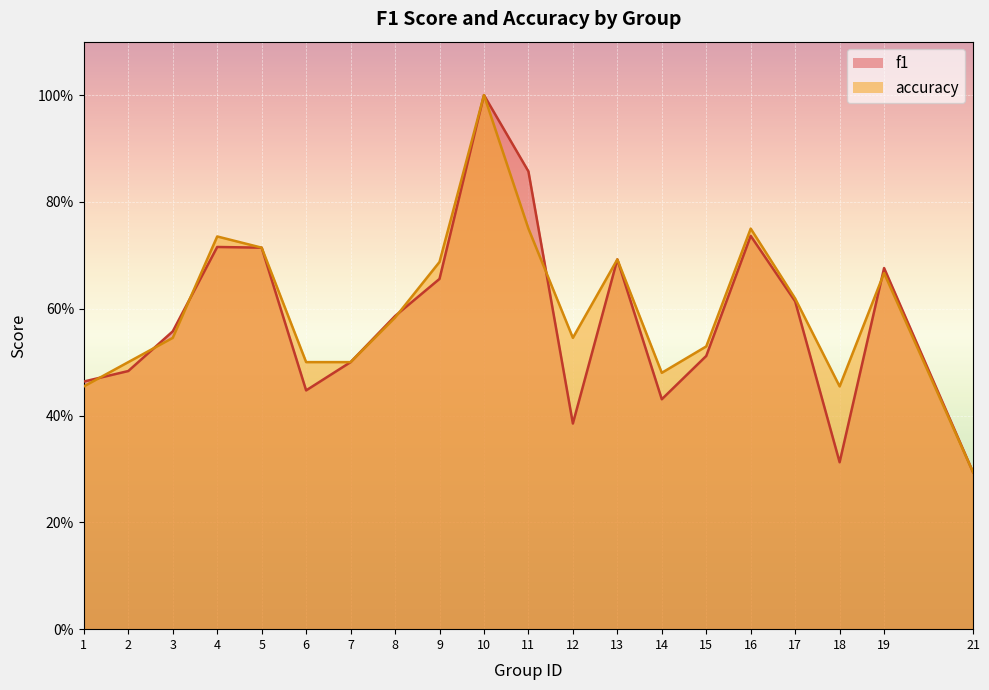

Reading left to right, what are all the values shown in this chart?

f1: 1=0.5	2=0.5	3=0.6	4=0.7	5=0.7	6=0.4	7=0.5	8=0.6	9=0.7	10=1.0	11=0.9	12=0.4	13=0.7	14=0.4	15=0.5	16=0.7	17=0.6	18=0.3	19=0.7	21=0.3
accuracy: 1=0.5	2=0.5	3=0.5	4=0.7	5=0.7	6=0.5	7=0.5	8=0.6	9=0.7	10=1.0	11=0.8	12=0.5	13=0.7	14=0.5	15=0.5	16=0.8	17=0.6	18=0.5	19=0.7	21=0.3